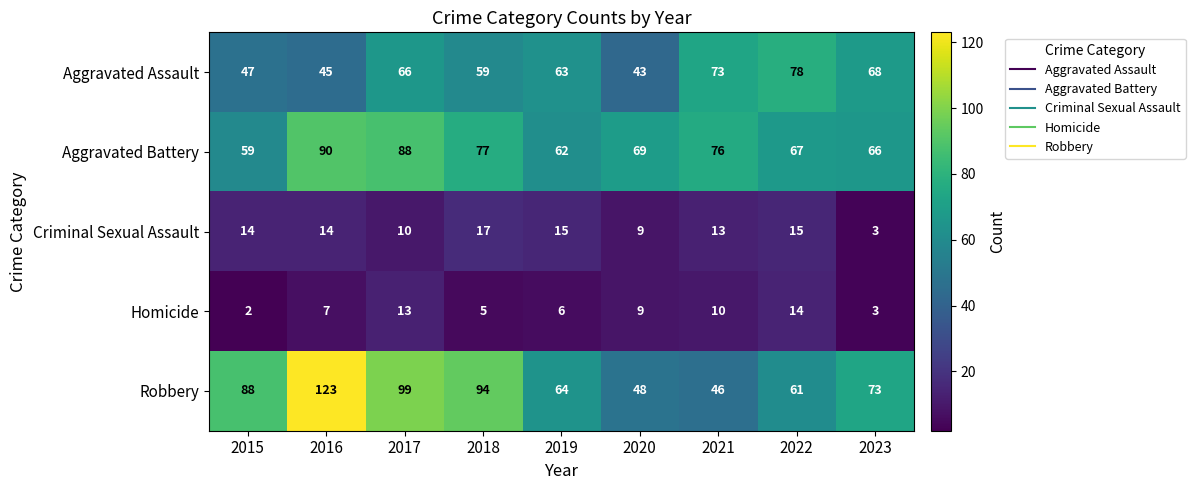

At how many categories does at least one series exceed 48?

9